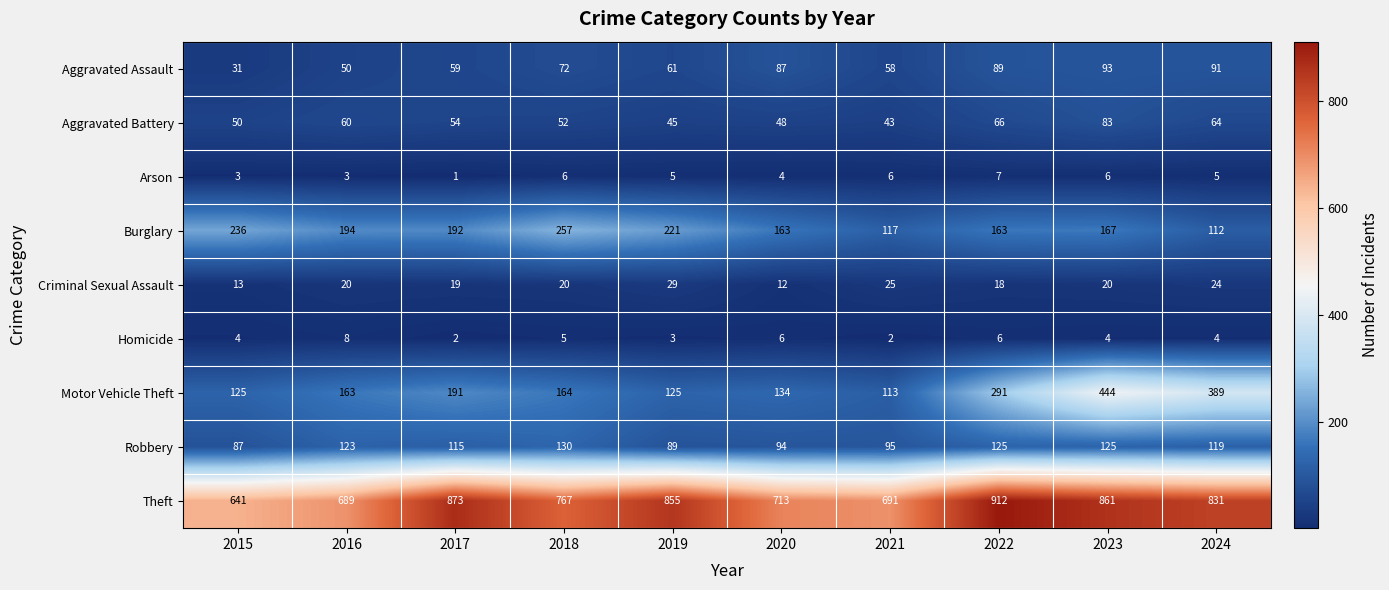

What is the sum of all Motor Vehicle Theft values?

2139